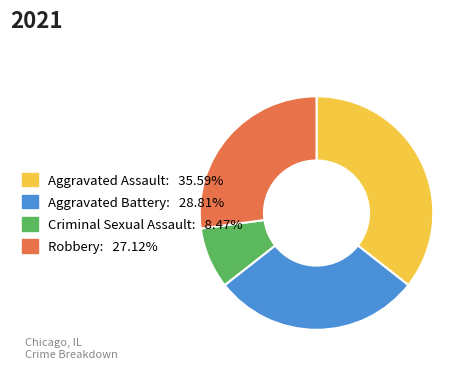

What is the largest slice in the pie chart?

Aggravated Assault